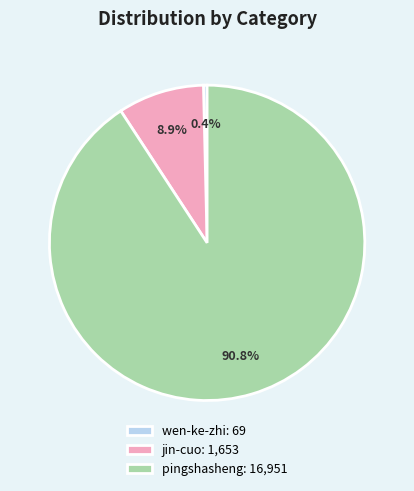

To the nearest percent, what is the difference between the pingshasheng and wen-ke-zhi slice percentages?

90%